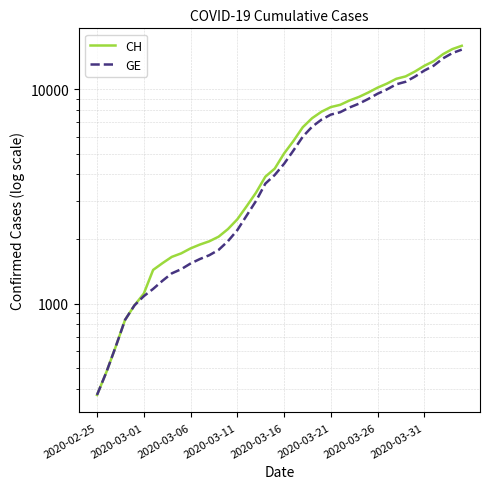

What is the average value of the GE series?

5641